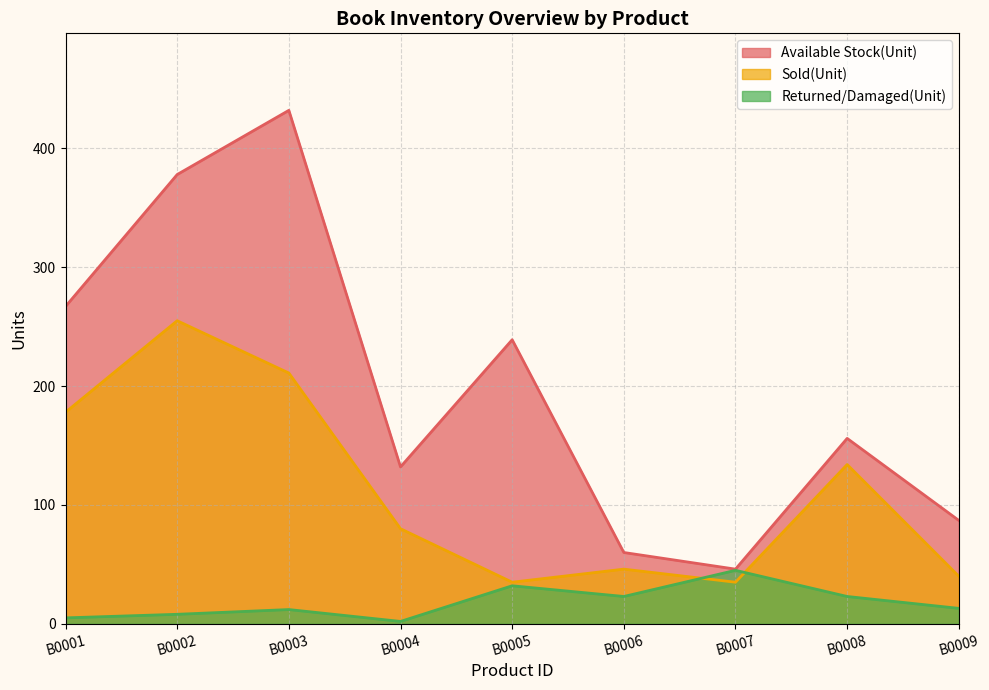

Which has a higher value, B0007 or B0001?

B0001